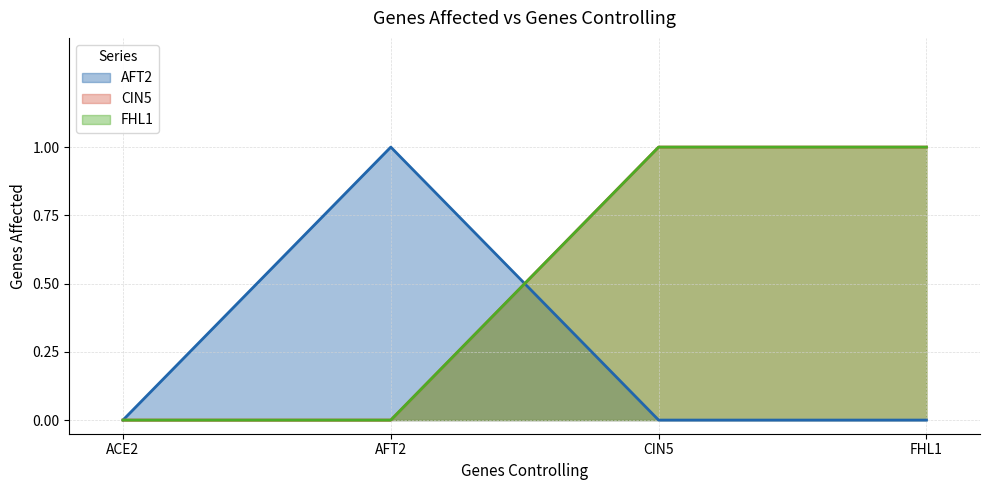

What is the spread (max minus min) of values at CIN5?

1